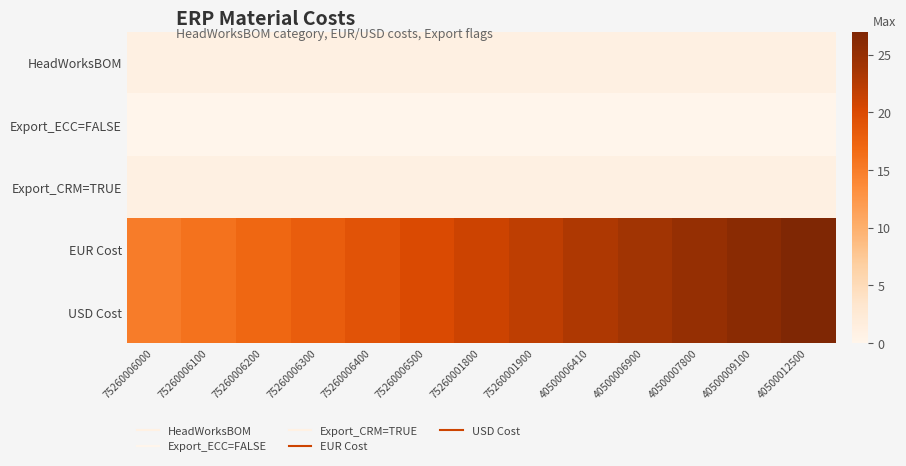

At which category is the sum across all series the highest?

40500012500